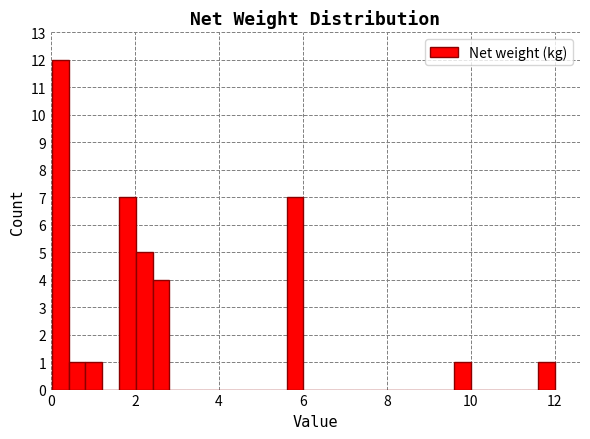

Read against the x-axis, roughly where is the centre of the tallest bar?

0.2